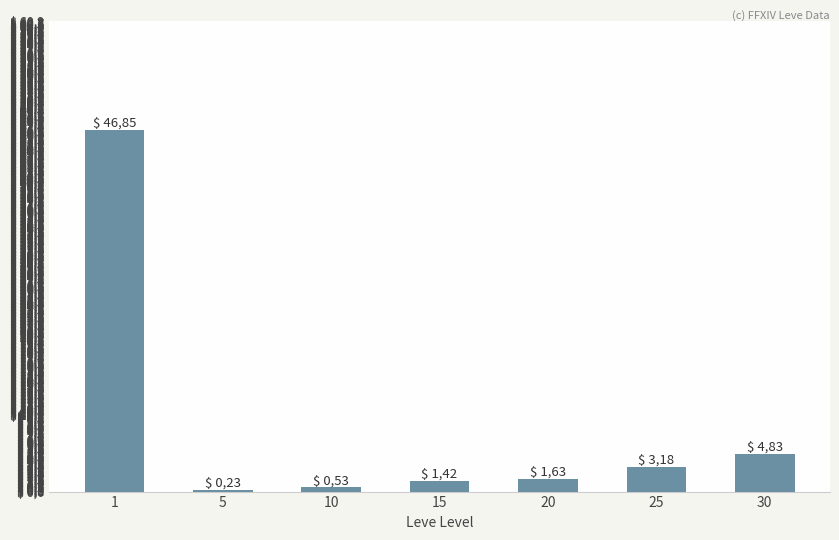

Are the bars horizontal?

No